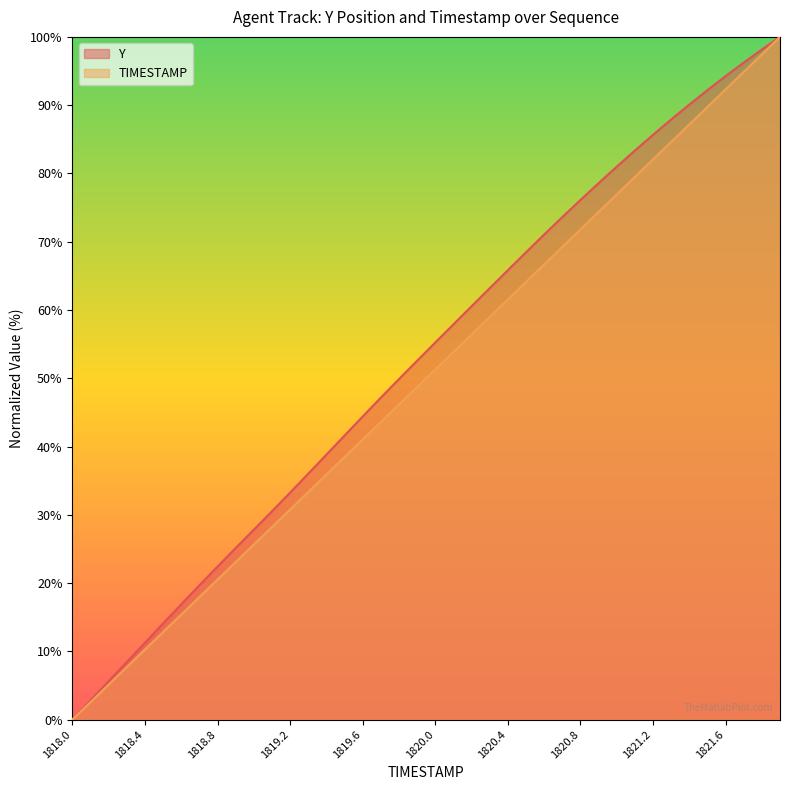

What is the sum of all Y values?

2107.5